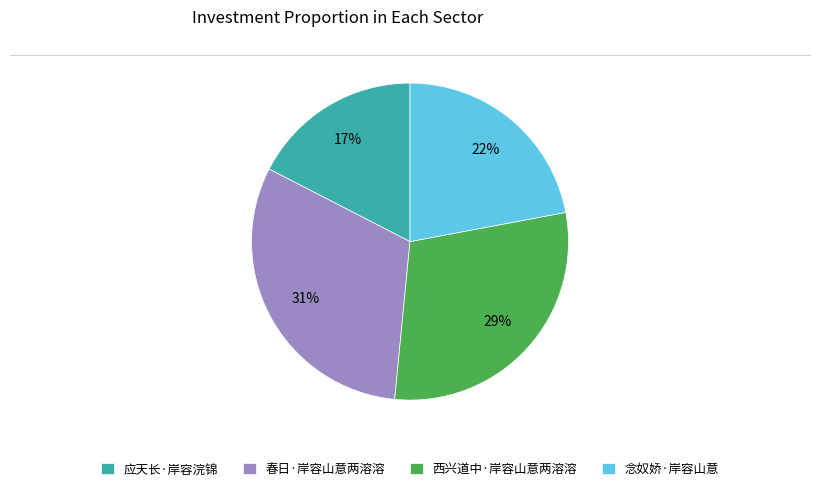

Is there any slice that represents more than half of the pie?

No